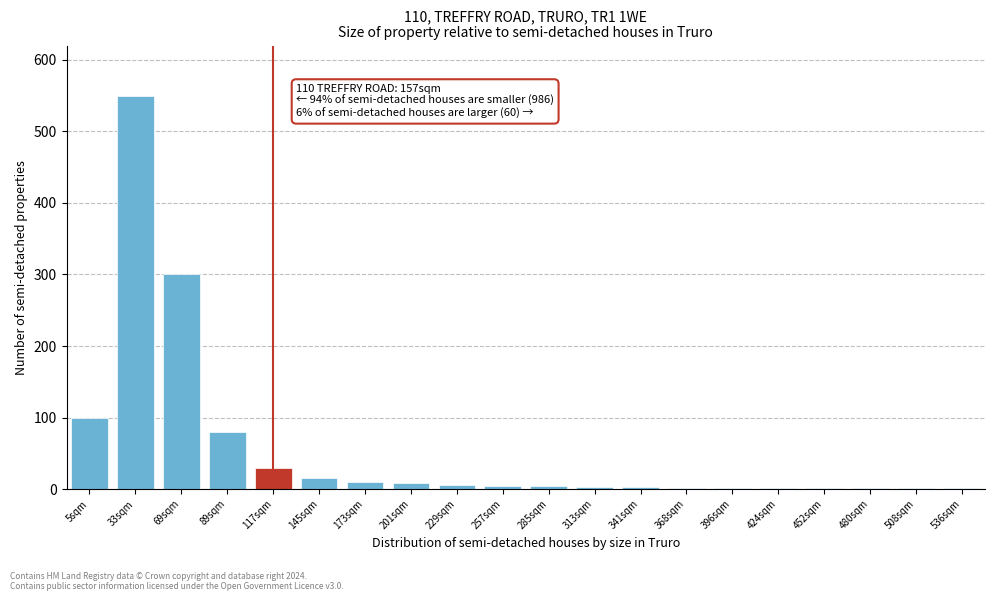

True or false: the data shows 5 at 257sqm.

True